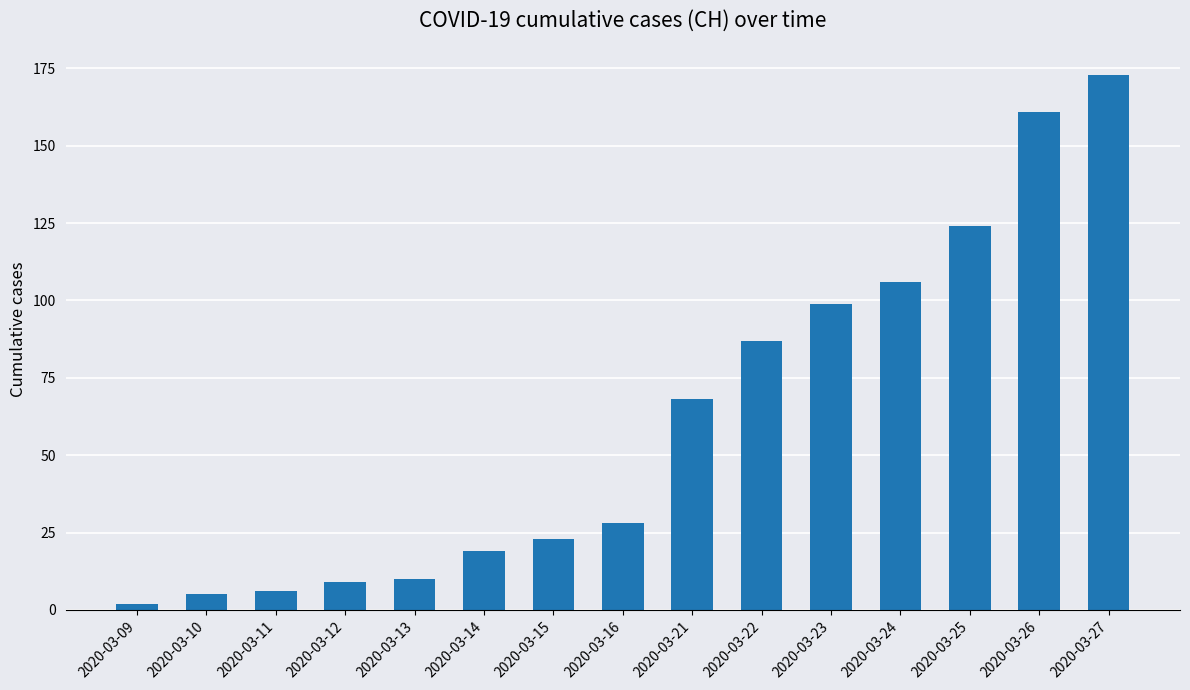

The chart shows a value of 161 at 2020-03-26. True or false?

True